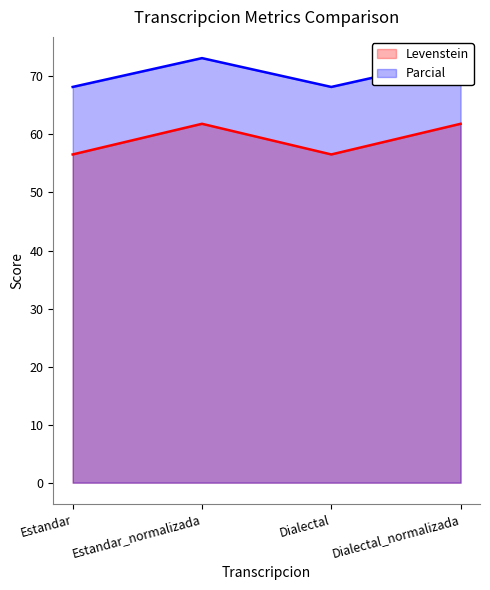

What is the smallest value displayed?

56.6